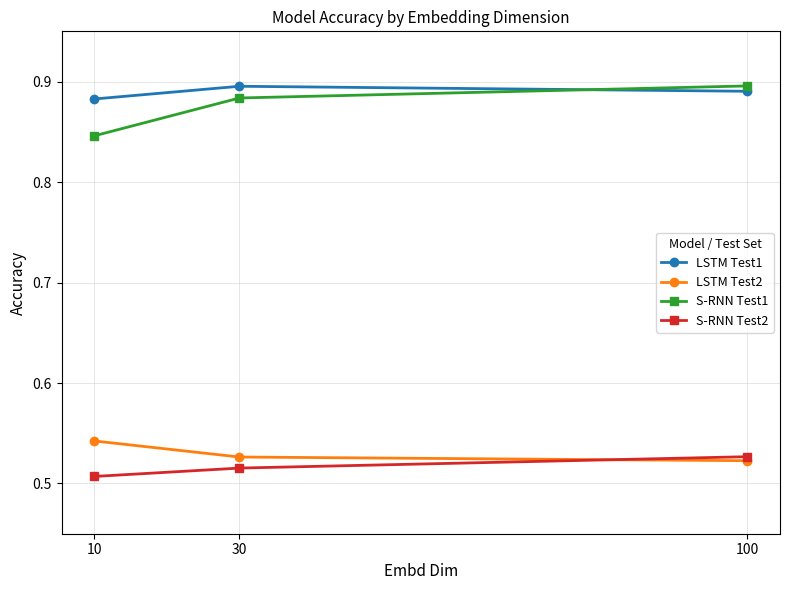

Which series has the largest total across all categories?

LSTM Test1